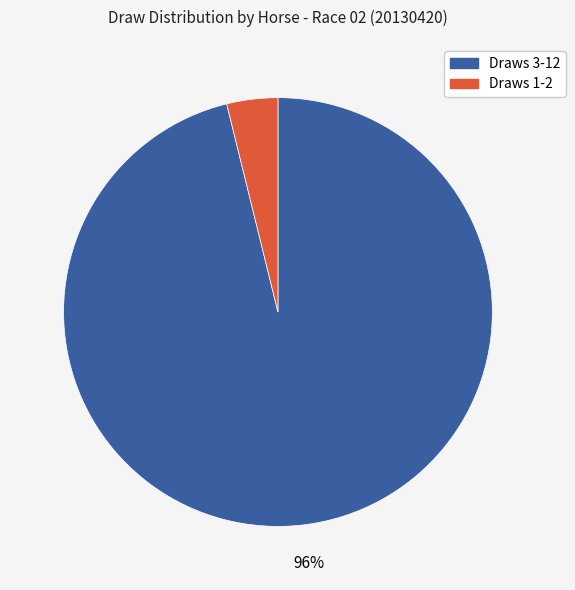

Is there a majority slice in this chart?

Yes